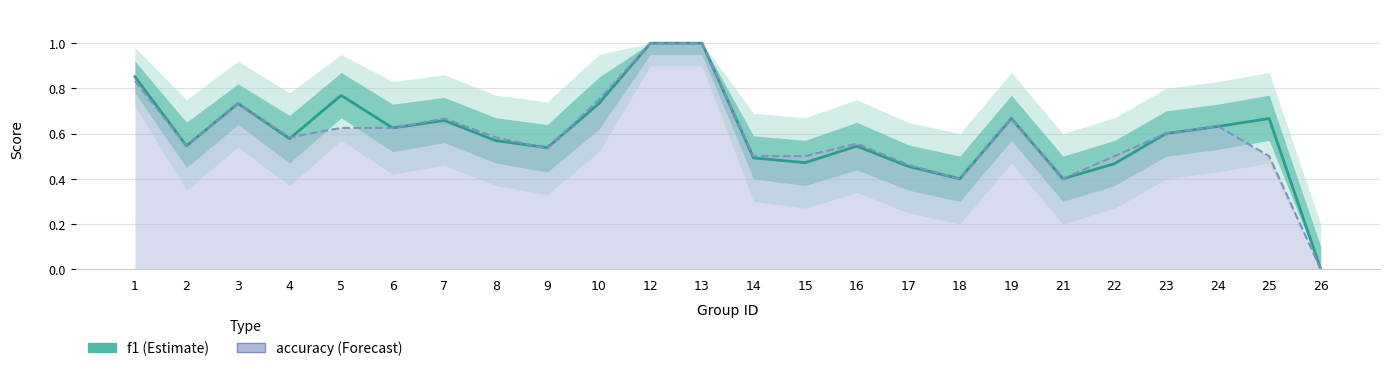

List the series in order of their overall mean, lowest first.

accuracy, f1